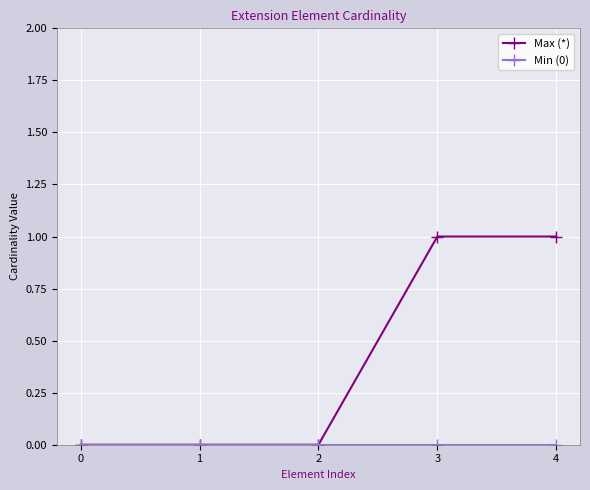

How many data points does each series have?

5